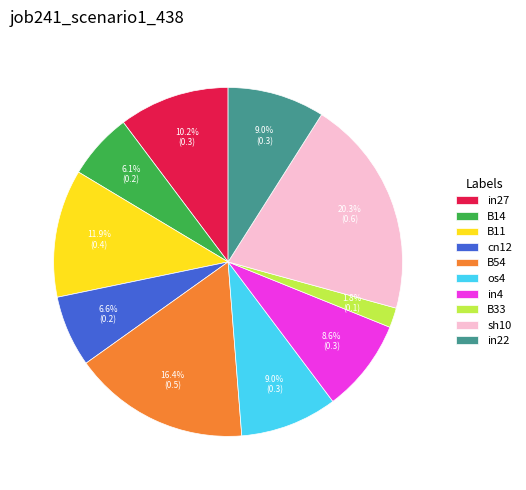

How many segments does this pie chart have?

10